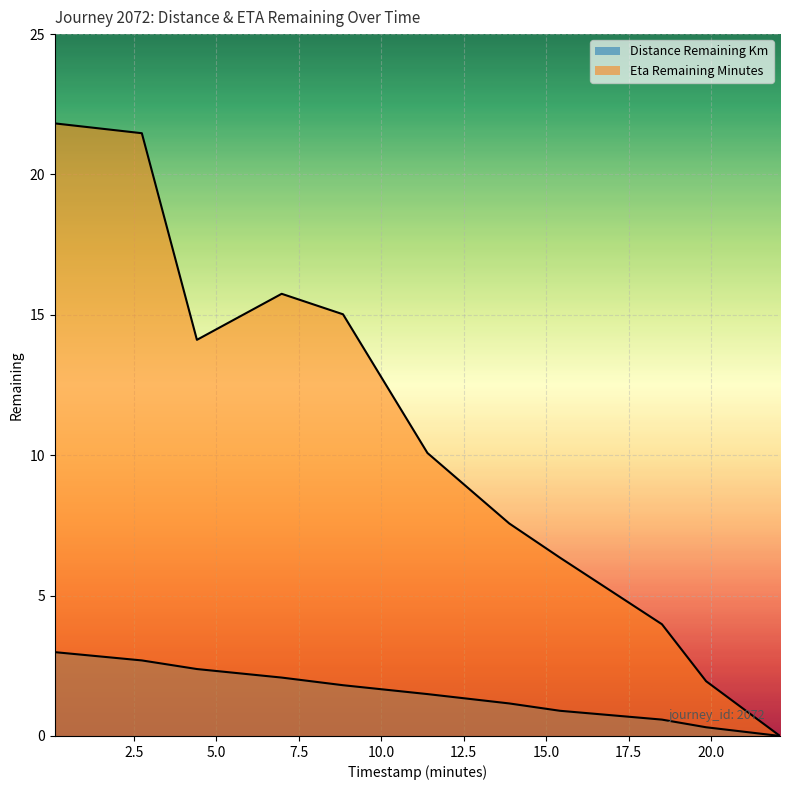

List the series in order of their peak value, lowest first.

distance_remaining_km, eta_remaining_minutes